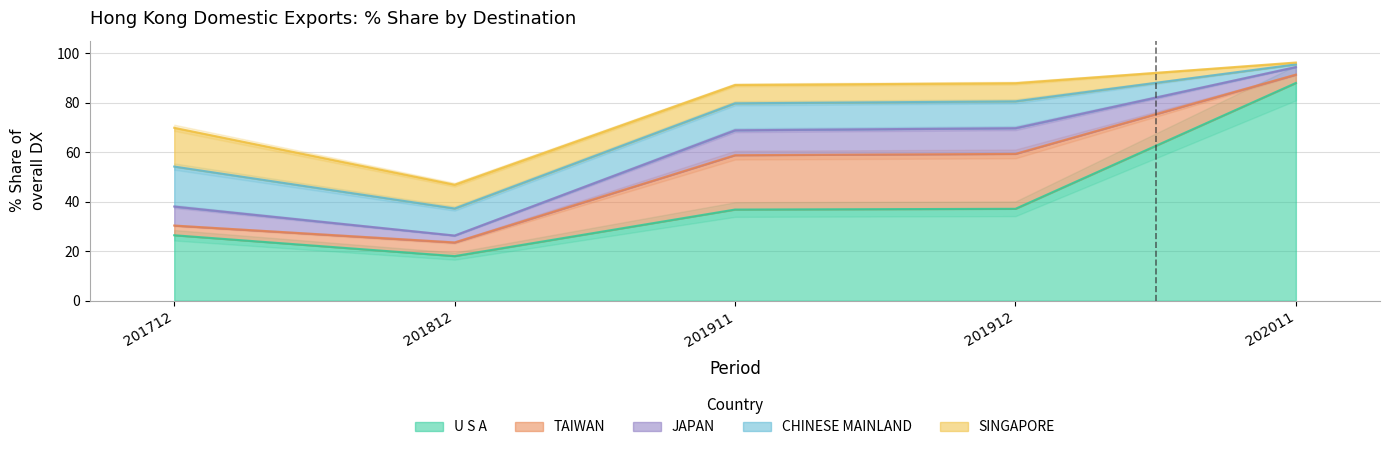

The U S A series shows 18.9 at 201912. True or false?

False